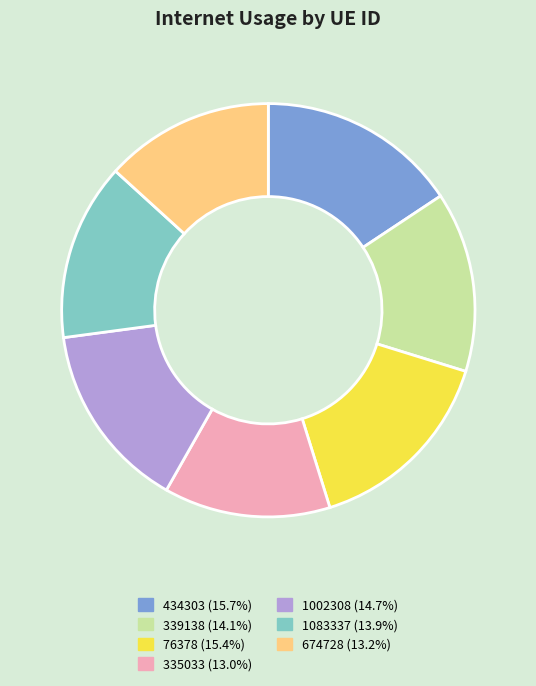

Do 76378 (15.4%) and 674728 (13.2%) together represent more than half of the pie?

No